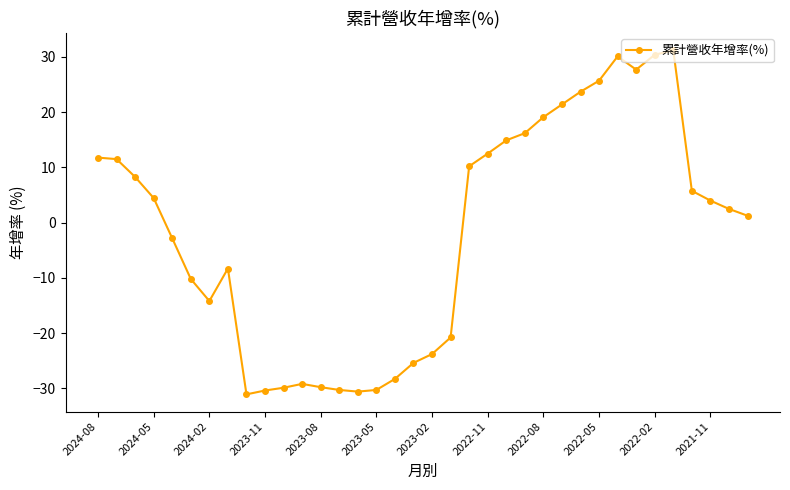

What is the greatest value displayed?

31.2